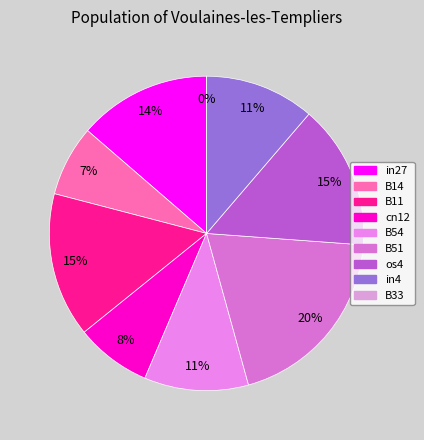

Rank the categories by value from highest to lowest.

B51, B11, os4, in27, in4, B54, cn12, B14, B33